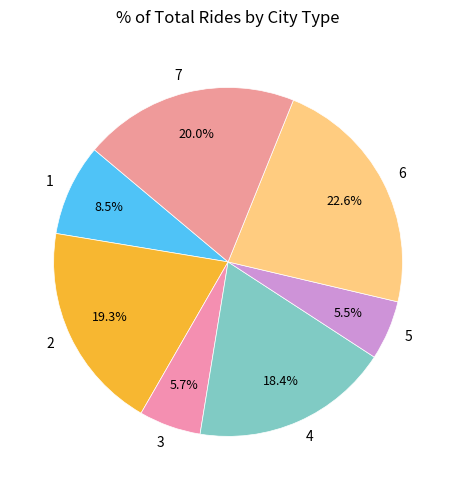

Do 7 and 4 together represent more than half of the pie?

No